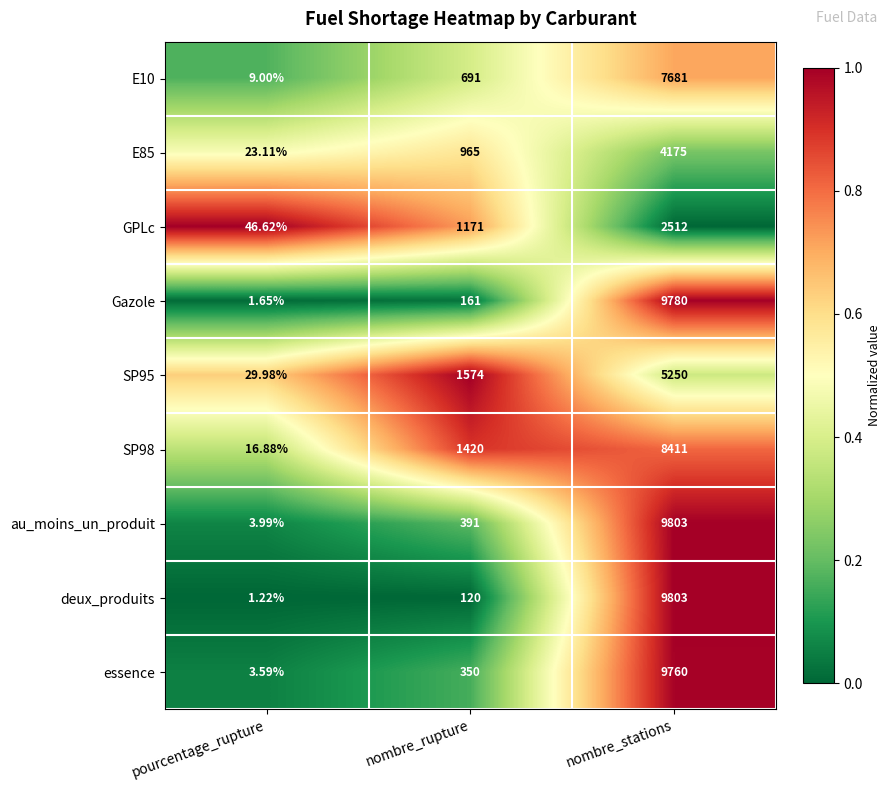

Which category has the highest value in the deux_produits series?

nombre_stations